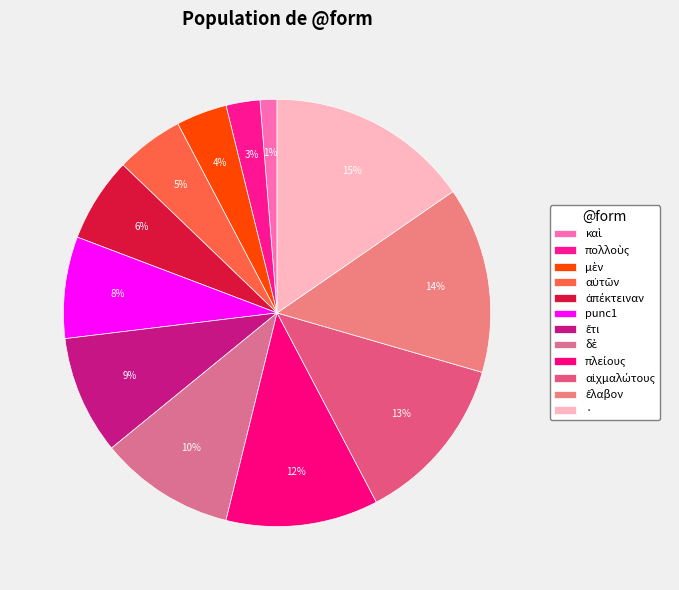

Do καὶ and πολλοὺς together represent more than half of the pie?

No